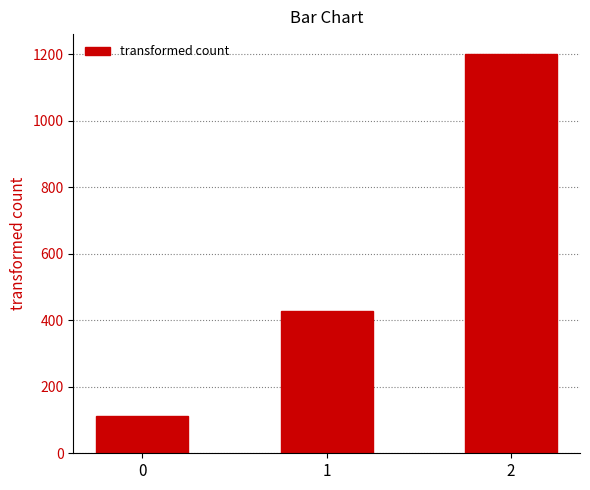

At which label does the data first exceed 428?

1